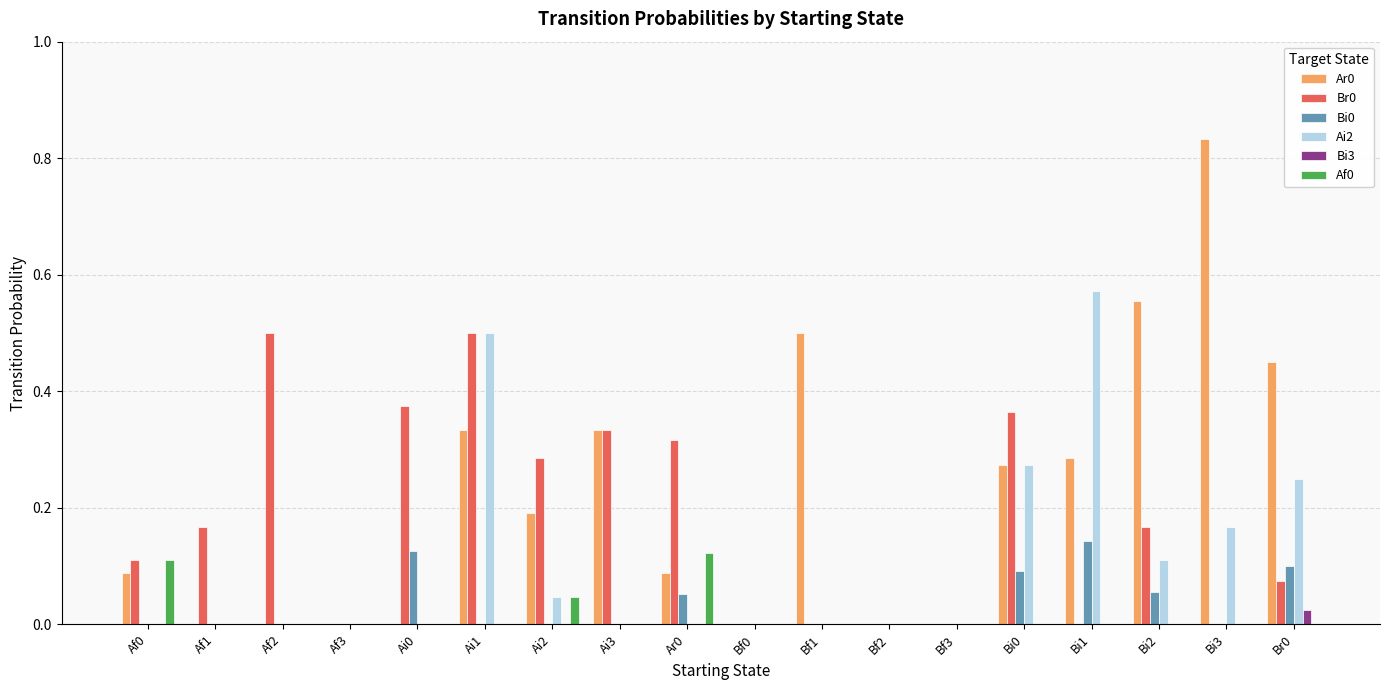

At which category is the sum across all series the highest?

Ai1